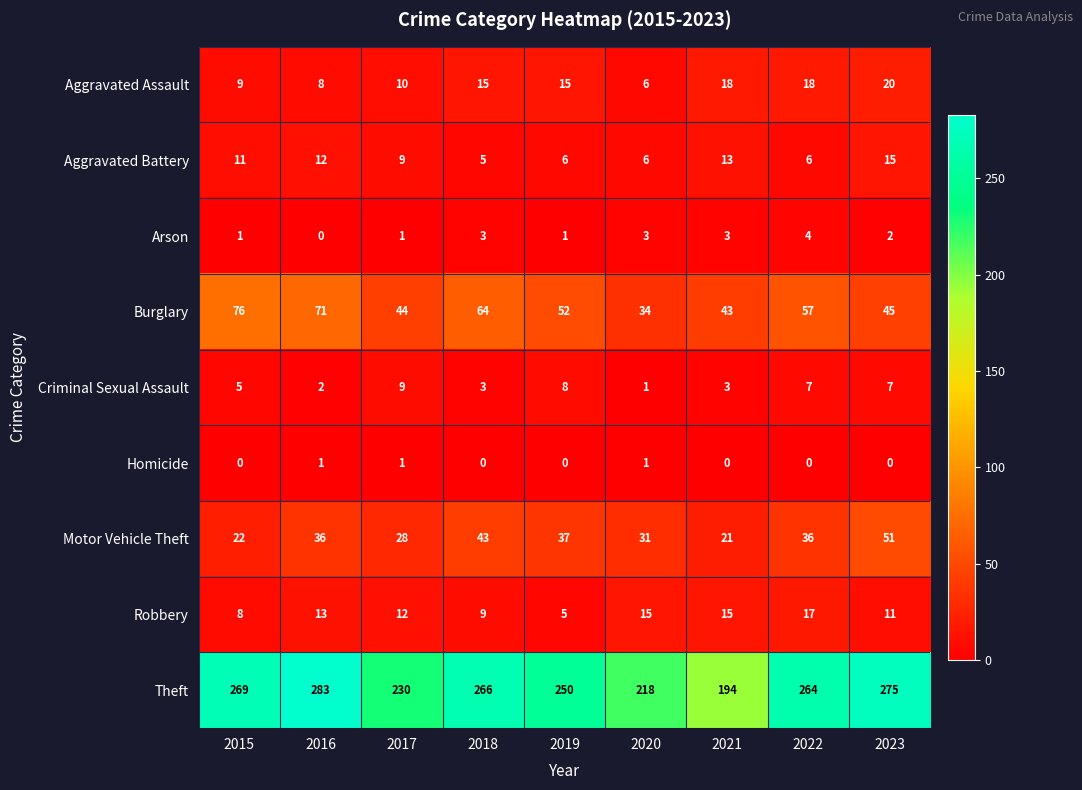

What value does the Robbery series have at 2022?

17